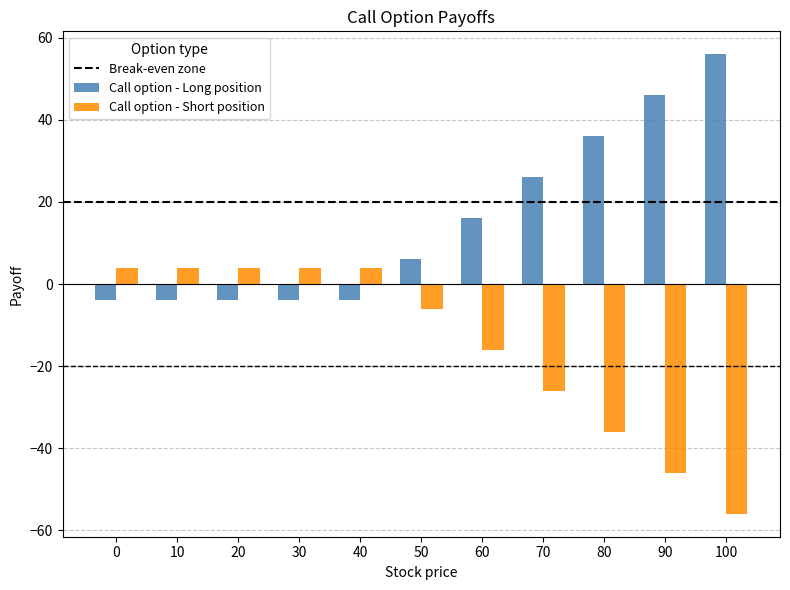

How many values in the Call option - Long position series are below 6?

5